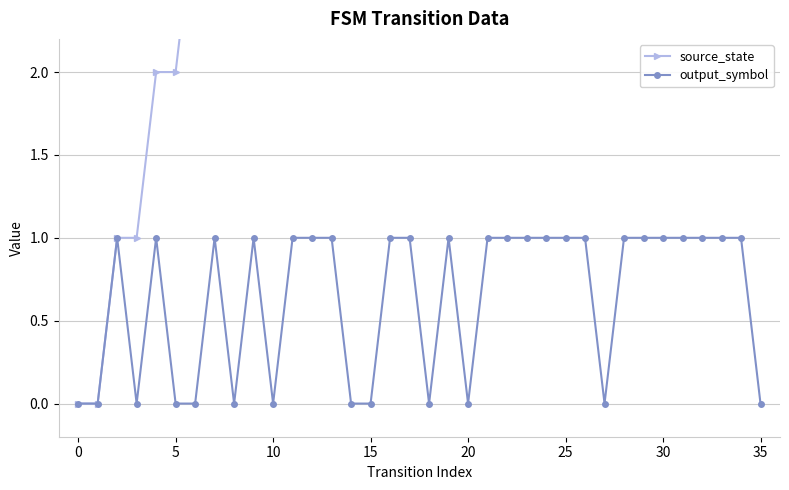

True or false: output_symbol has more than 1 points higher than both neighbors.

True